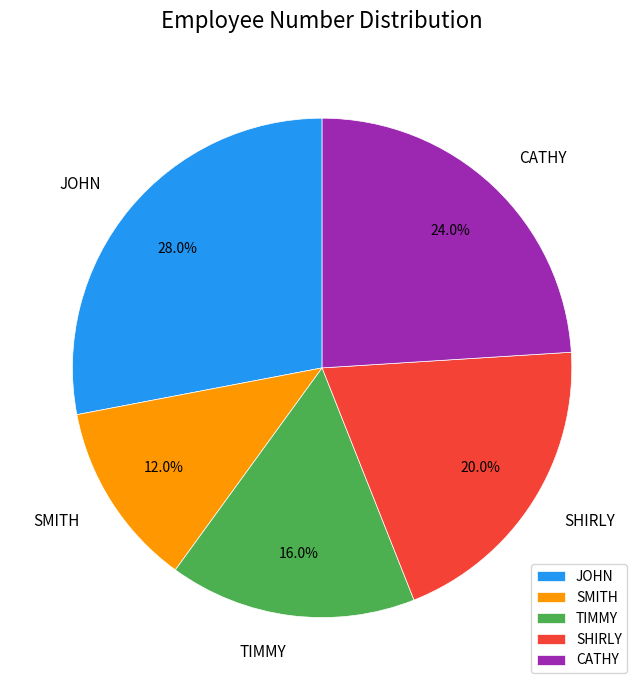

Is it true that SHIRLY is 20% of the pie?

True